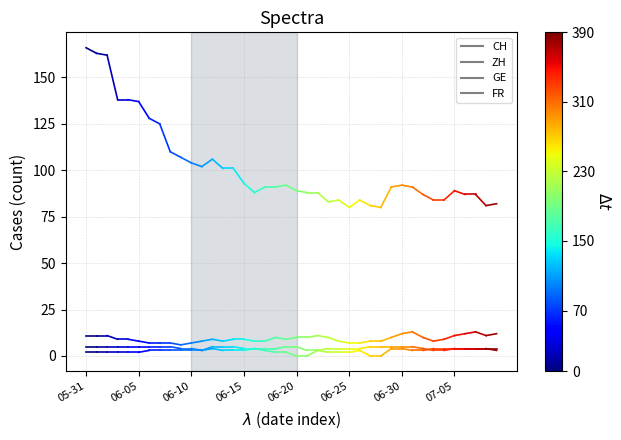

What is the sum of the GE values at 05-31 and 06-05?

4